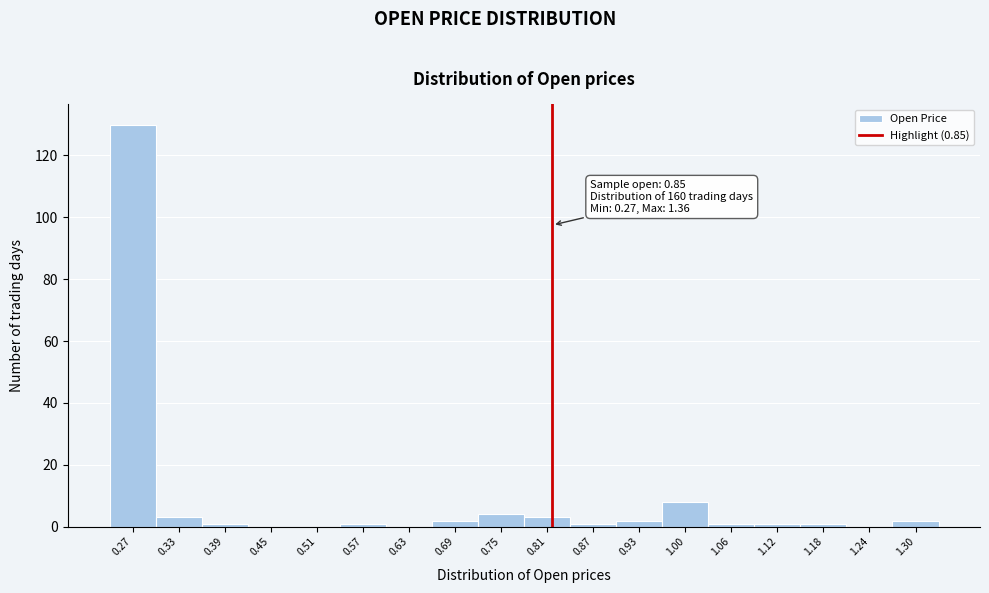

Reading left to right, what are all the values shown in this chart?

0.27=130	0.33=3	0.39=1	0.45=0	0.51=0	0.57=1	0.63=0	0.69=2	0.75=4	0.81=3	0.87=1	0.93=2	1.00=8	1.06=1	1.12=1	1.18=1	1.24=0	1.30=2